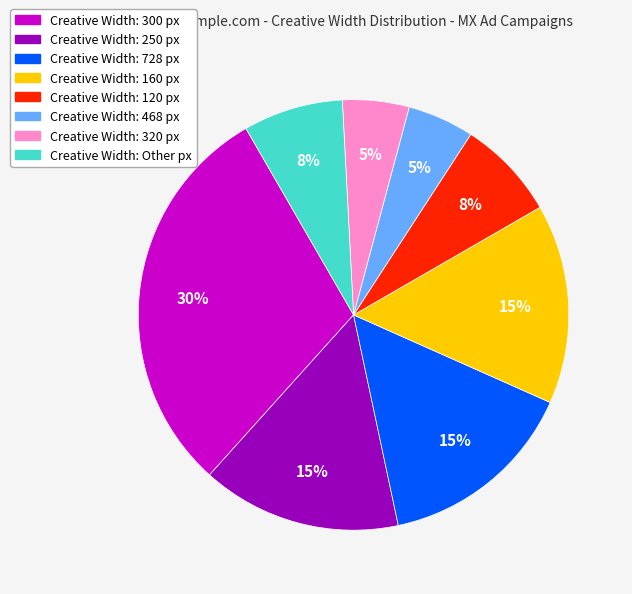

Between Creative Width: 728 px and Creative Width: 300 px, which is larger?

Creative Width: 300 px